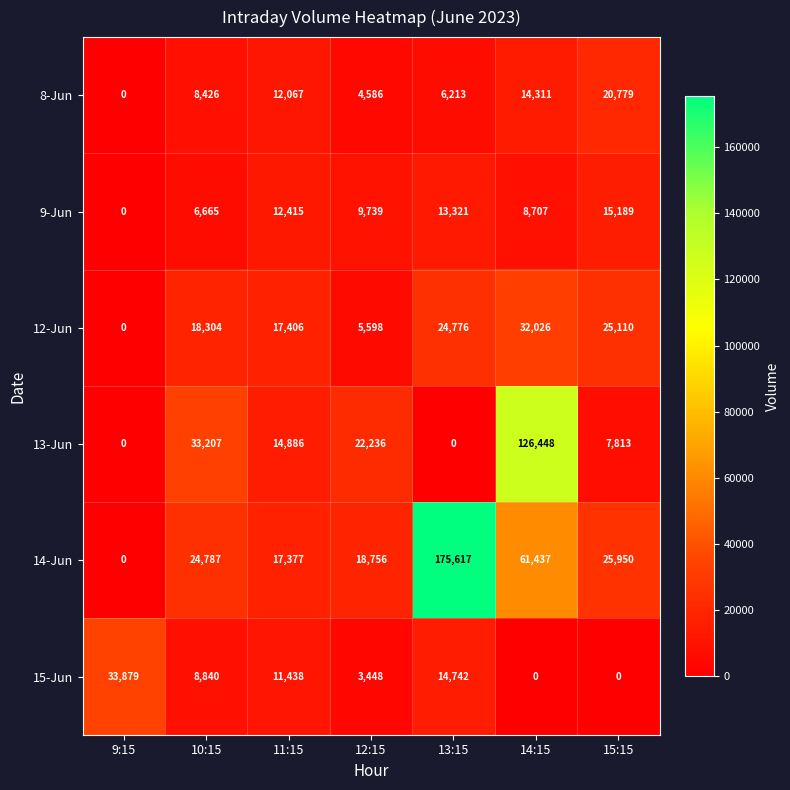

Which series has the widest spread of values?

14-Jun